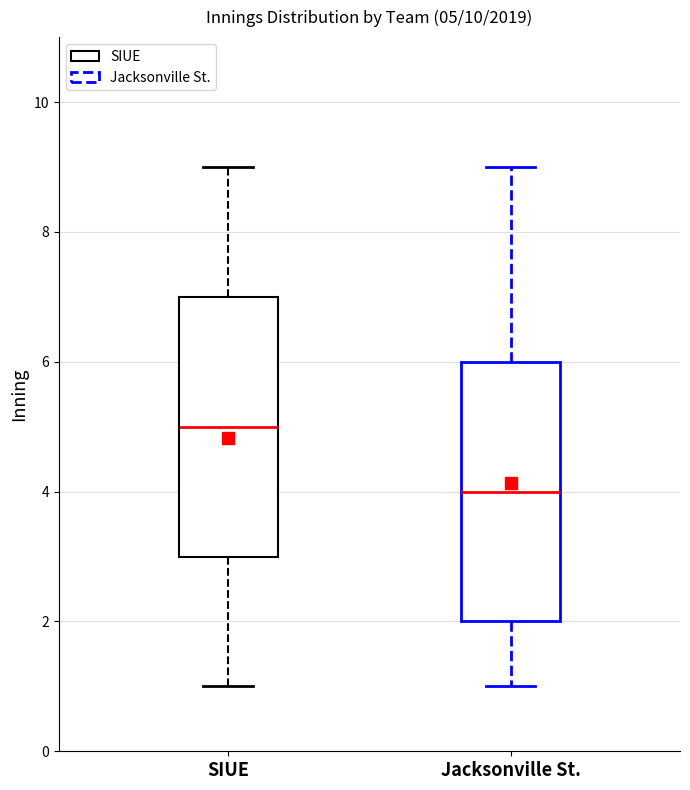

Which box's median line is the lowest?

Jacksonville St.